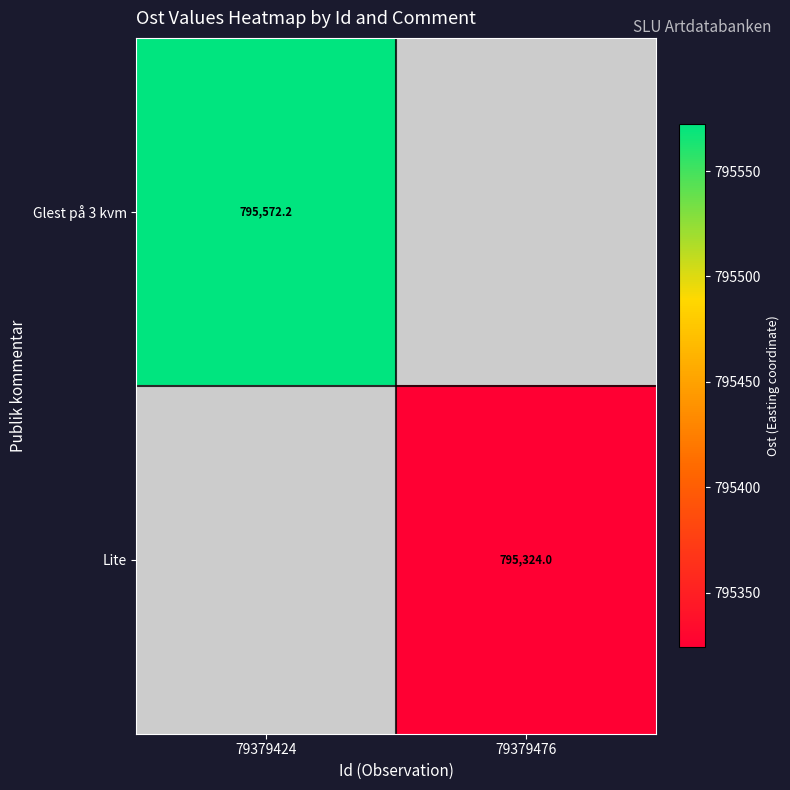

Which series has the largest range (max minus min)?

Glest på 3 kvm